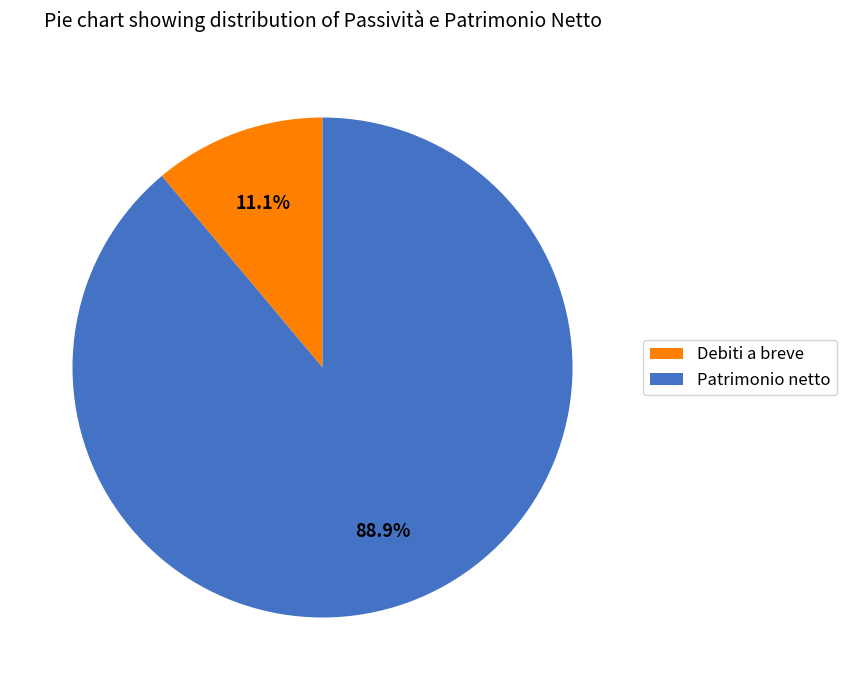

True or false: Patrimonio netto accounts for 89% of the total.

True